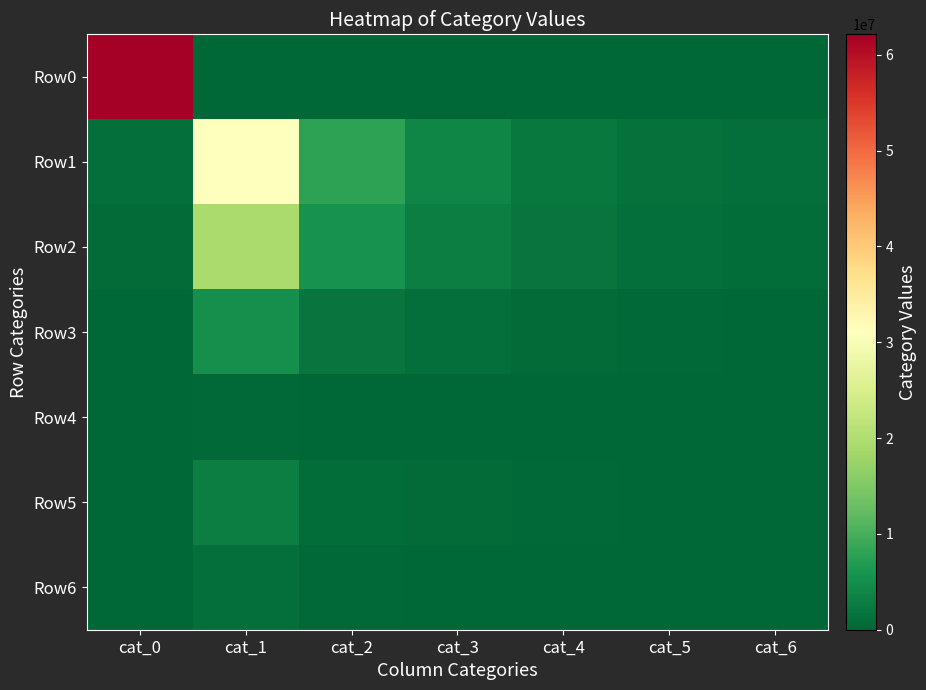

Between cat_1 and cat_6, which is larger?

cat_1